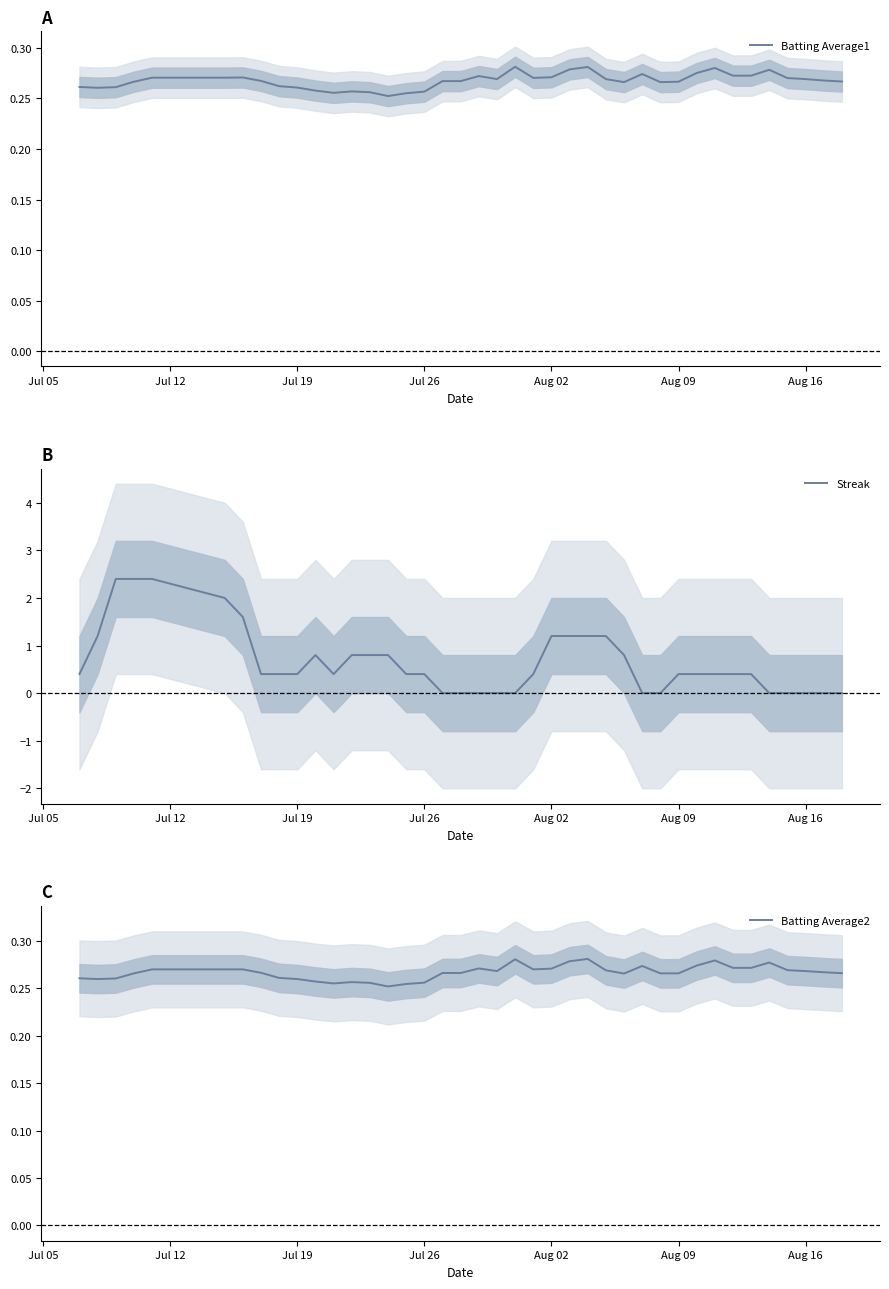

Is it true that Batting Average1 equals 0.1 at Aug 02?

False